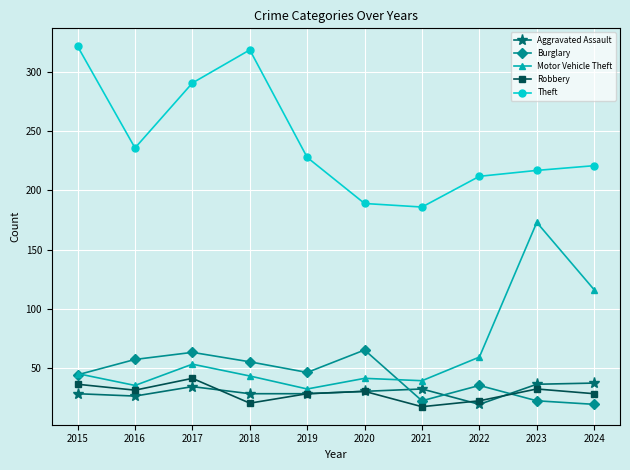

Between 2017 and 2019, which series saw the biggest shift?

Theft